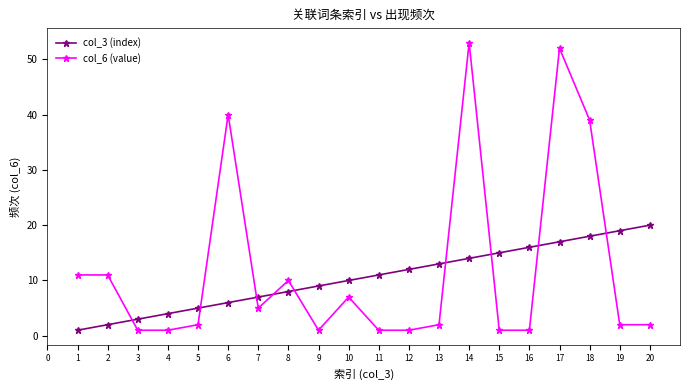

List the series in order of their peak value, lowest first.

col_3 (index), col_6 (value)